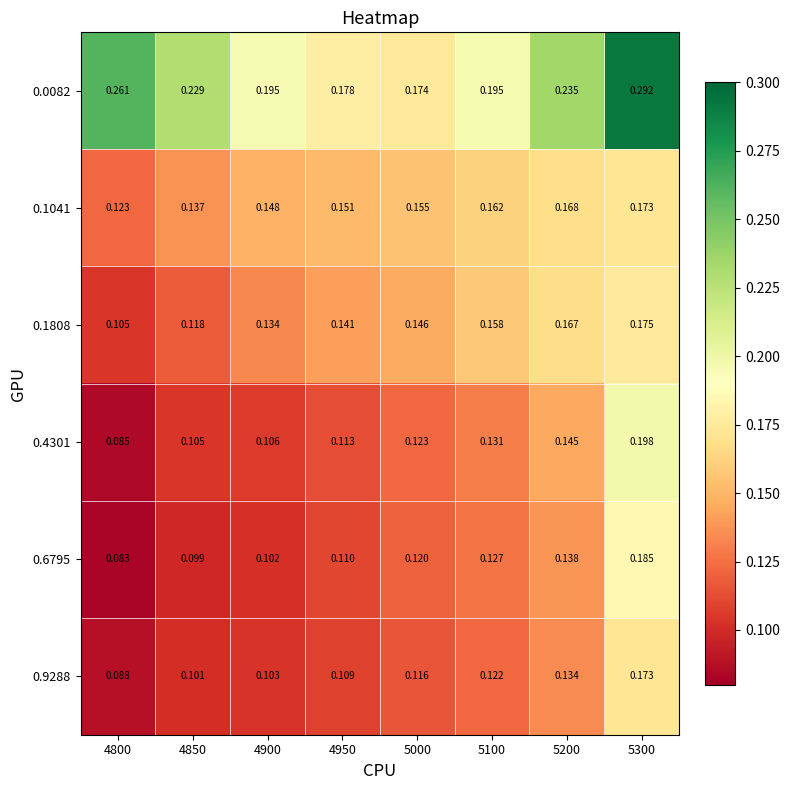

Is the value of 0.4301 at 5100 greater than the value of 0.1808 at 4800?

Yes